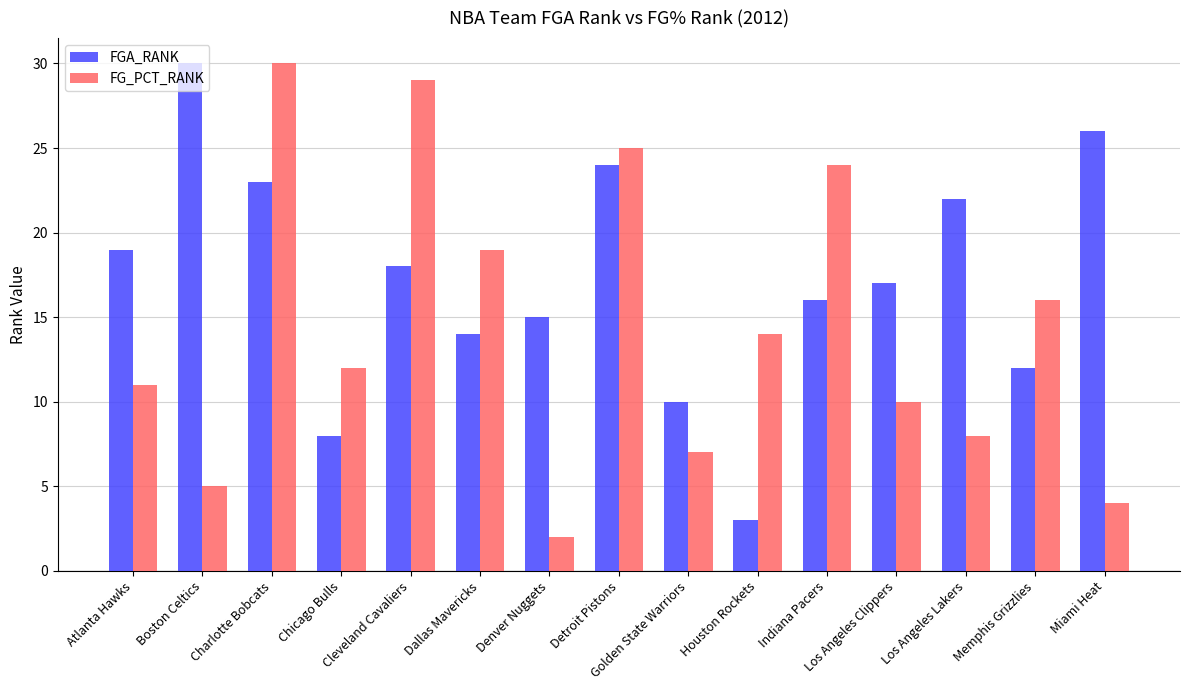

What is the label of the 2nd bar from the left?

Boston Celtics